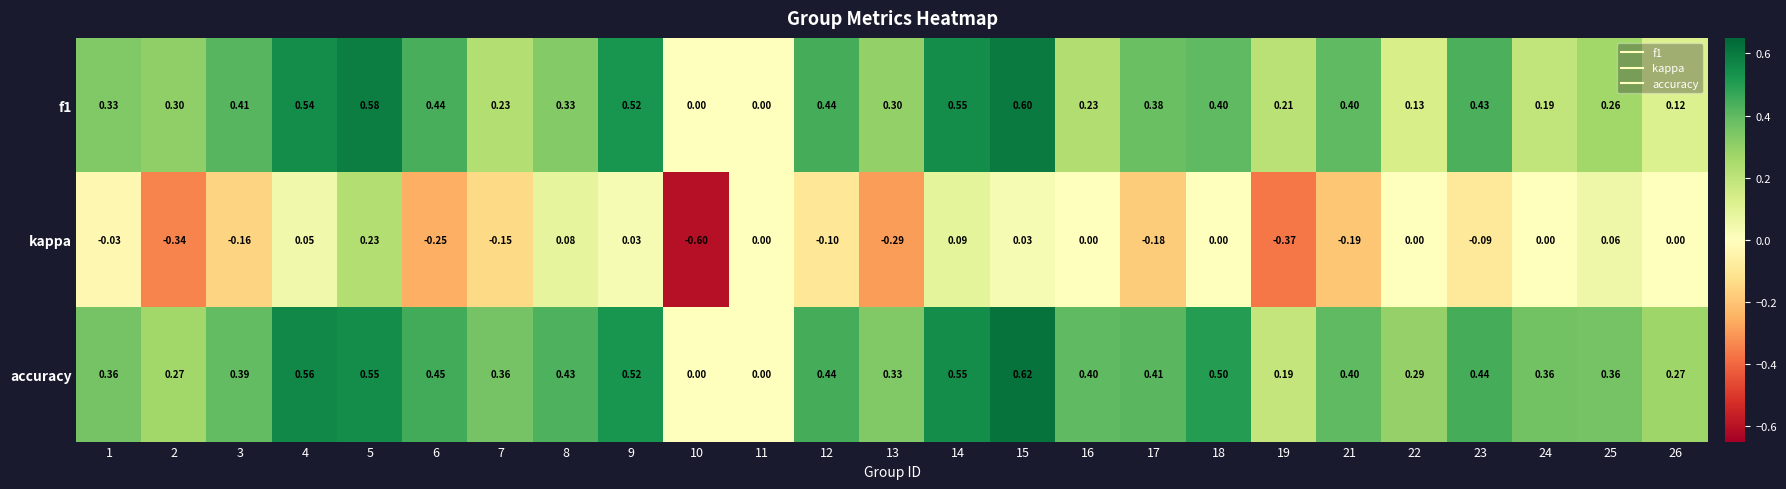

Which series has the widest spread of values?

kappa